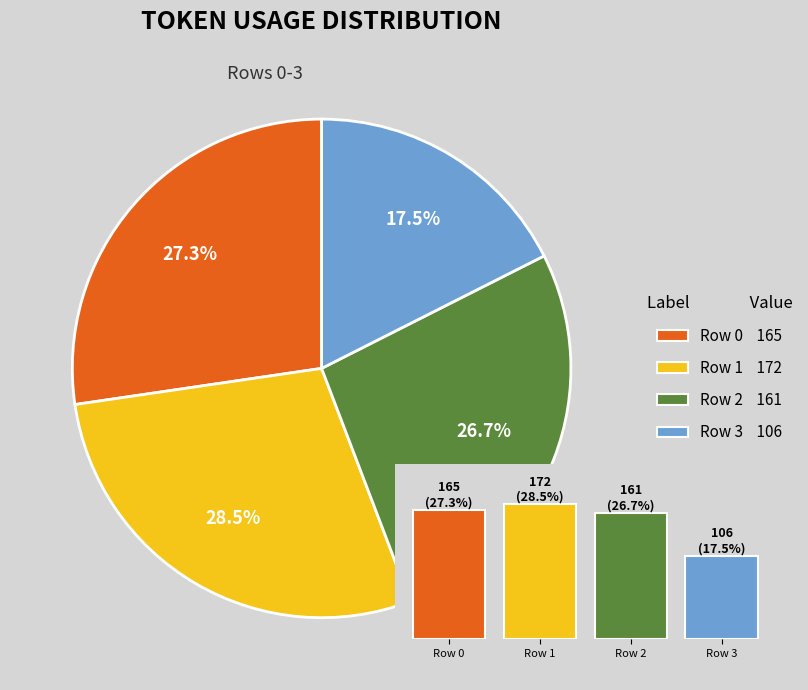

What percentage is the Row 2 slice, to the nearest percent?

27%